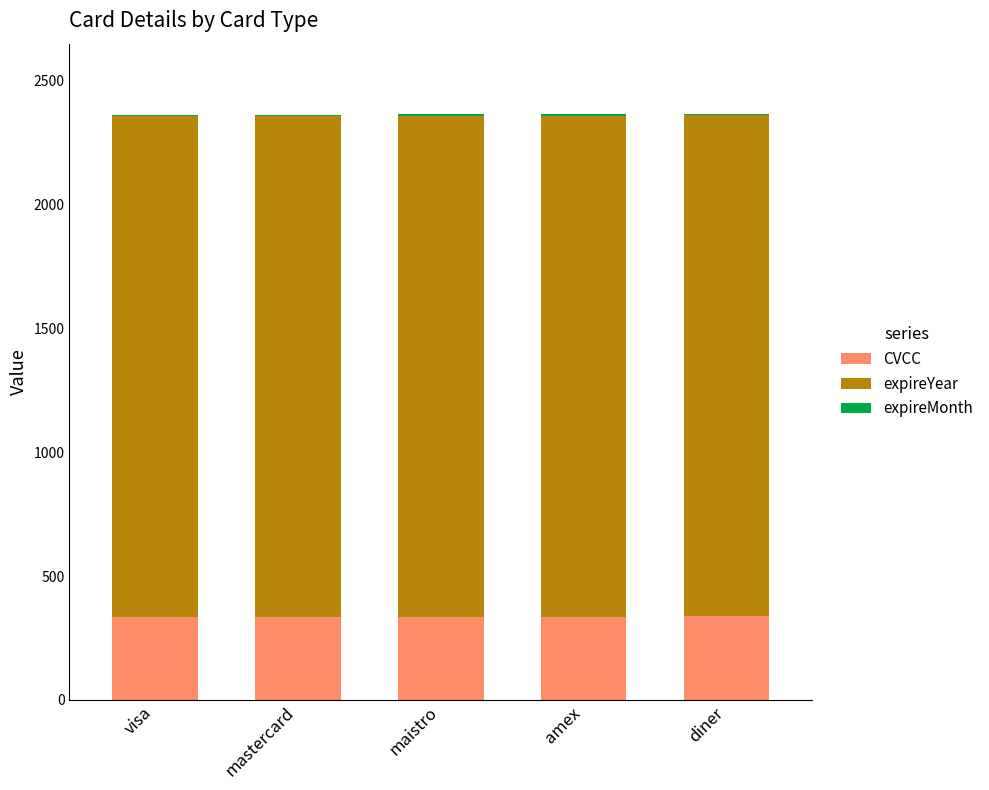

The value of CVCC at amex is 140. True or false?

False